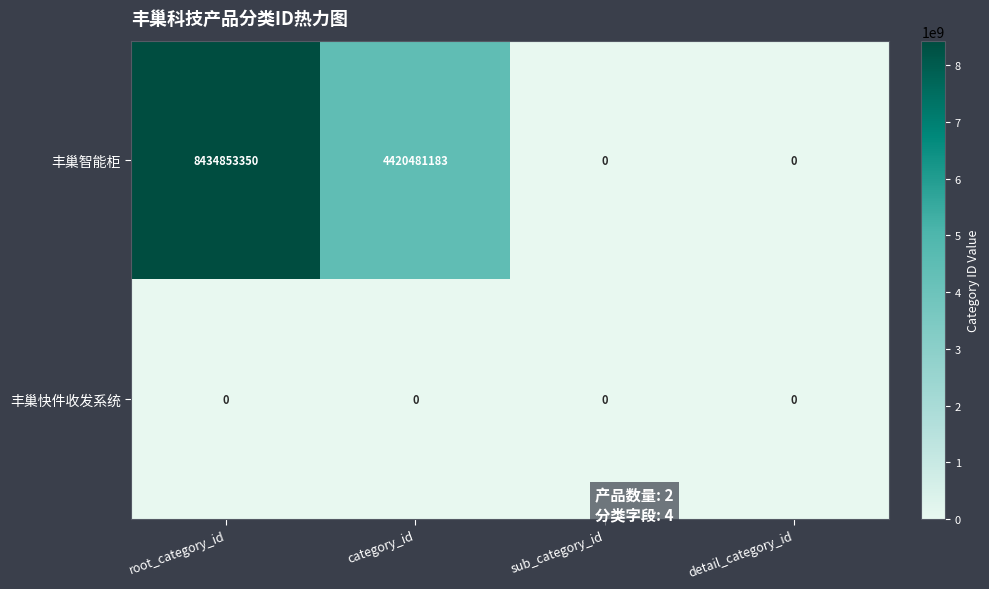

What value does the 丰巢智能柜 series have at root_category_id, to the nearest 50?

8434853350